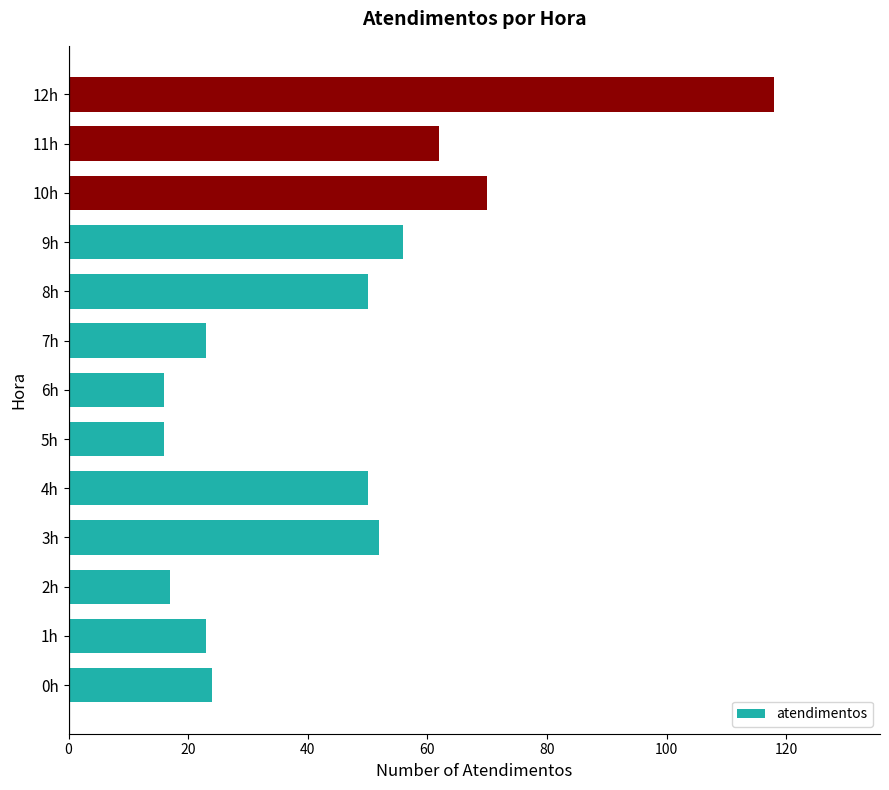

What is the maximum value shown in the chart?

118